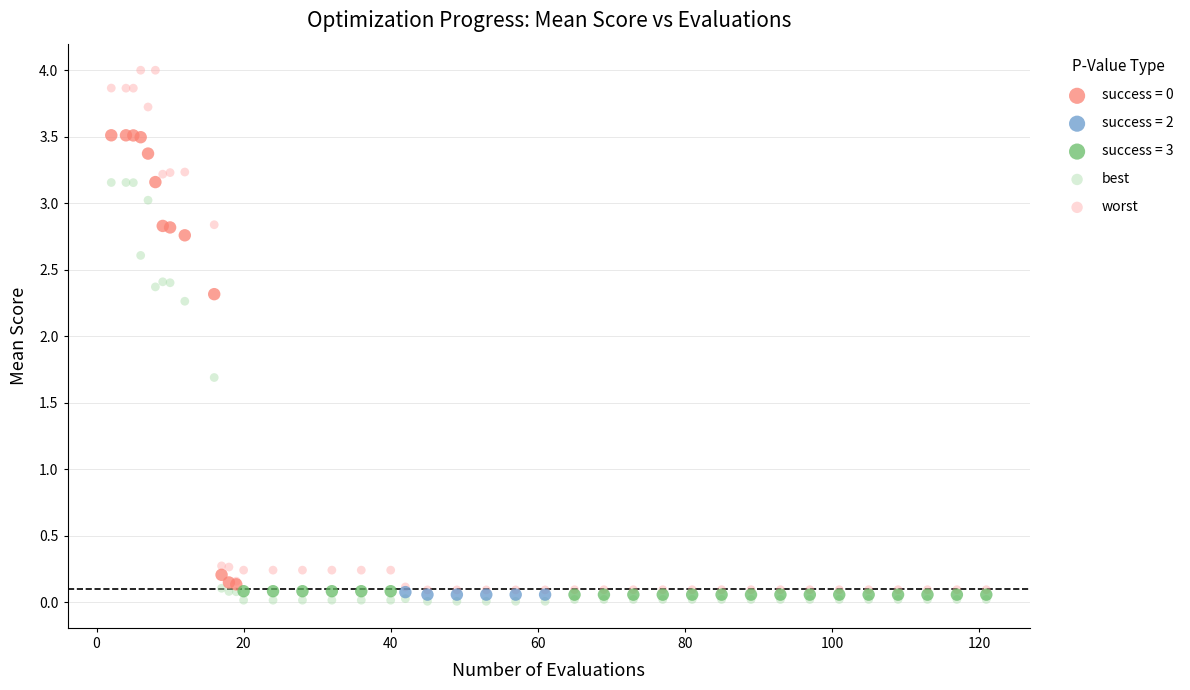

Which series reaches the minimum Y coordinate?

best